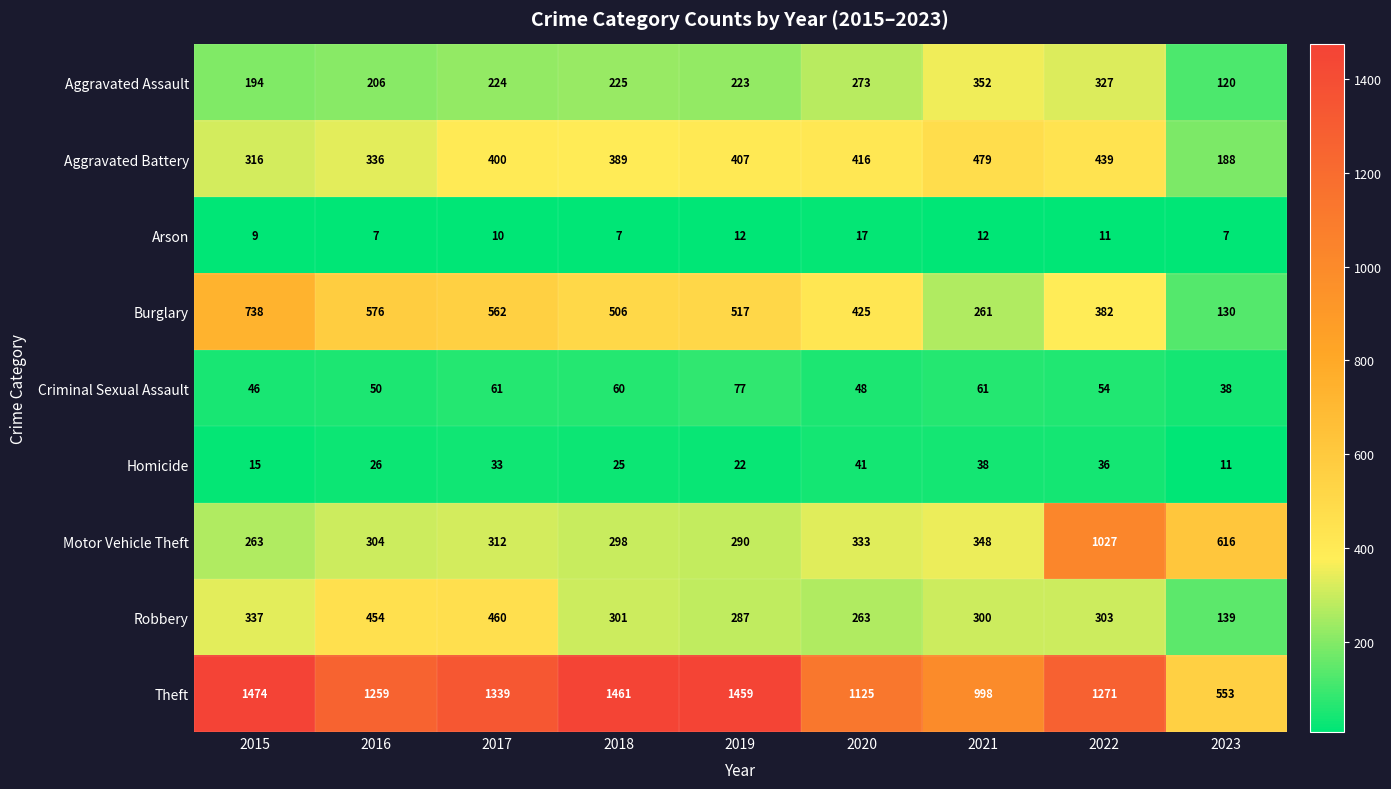

Which series has the largest total across all categories?

Theft